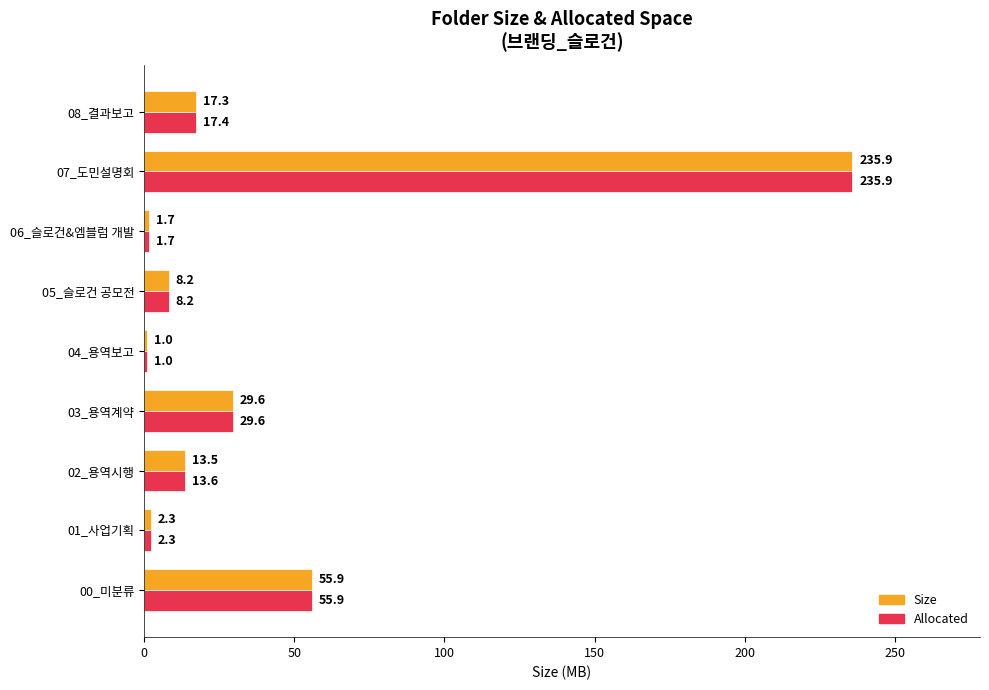

What is the average value of the Size series?

40.6